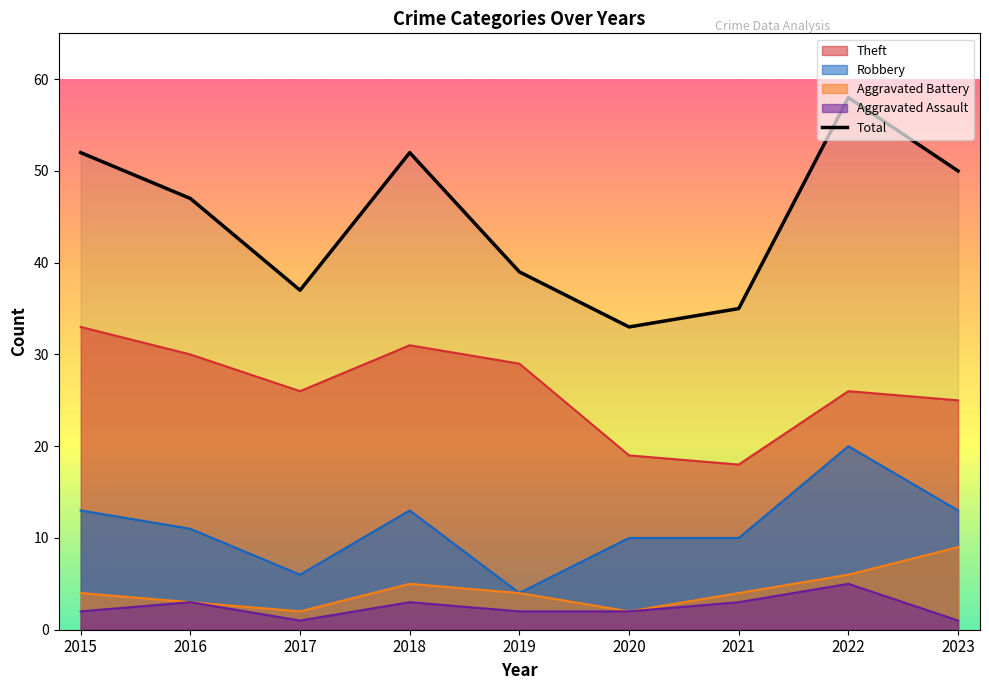

Reading left to right, list all the values displayed in this chart.

2015=52	2016=47	2017=37	2018=52	2019=39	2020=33	2021=35	2022=58	2023=50